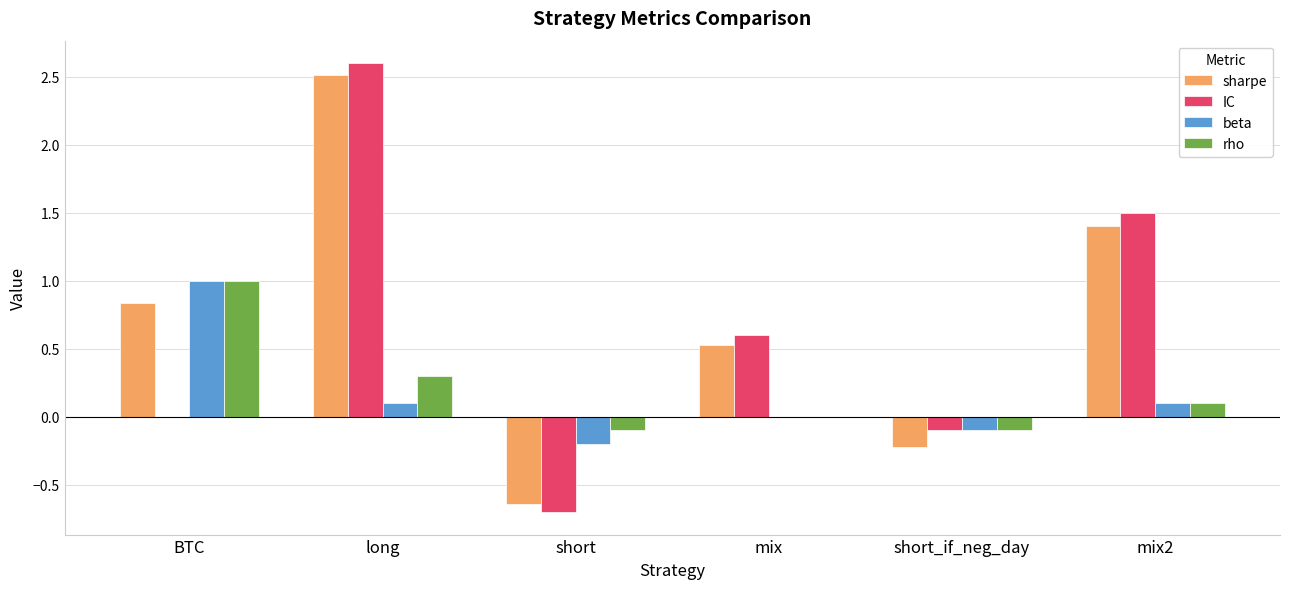

Between short_if_neg_day and mix2, which series saw the biggest shift?

sharpe